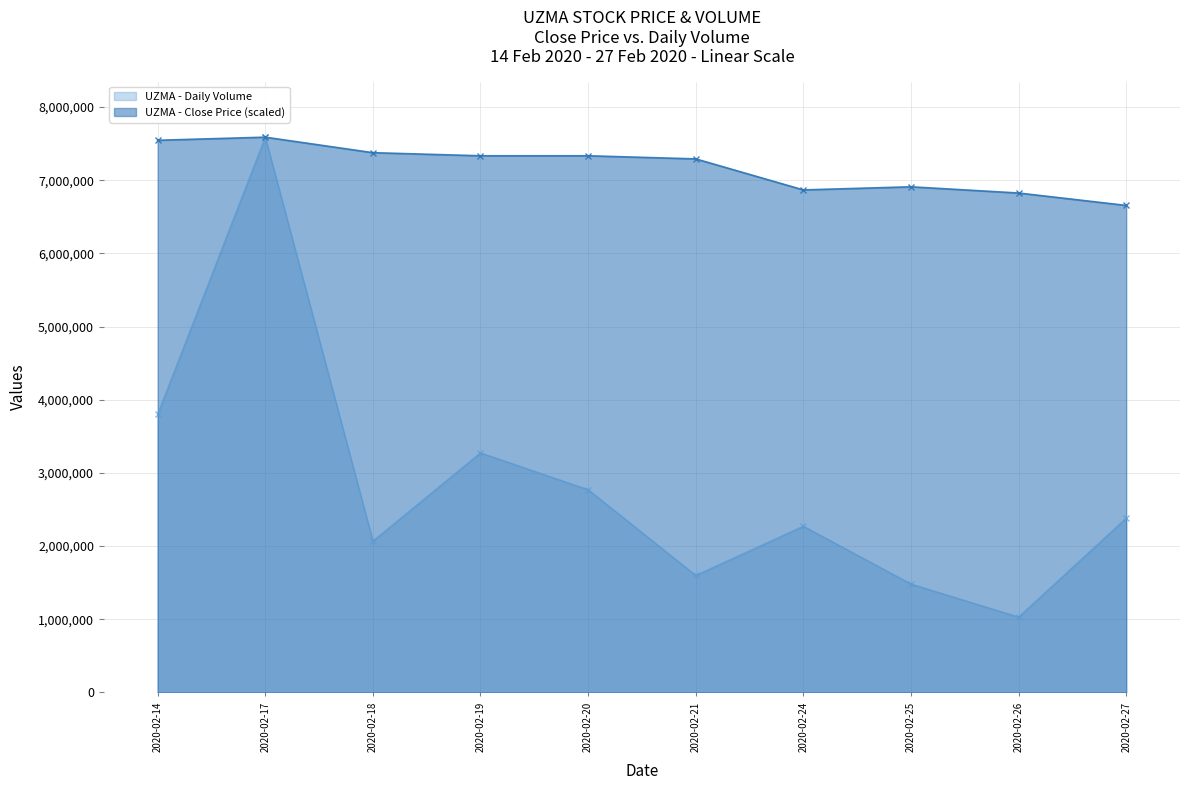

How many series are shown in this chart?

2